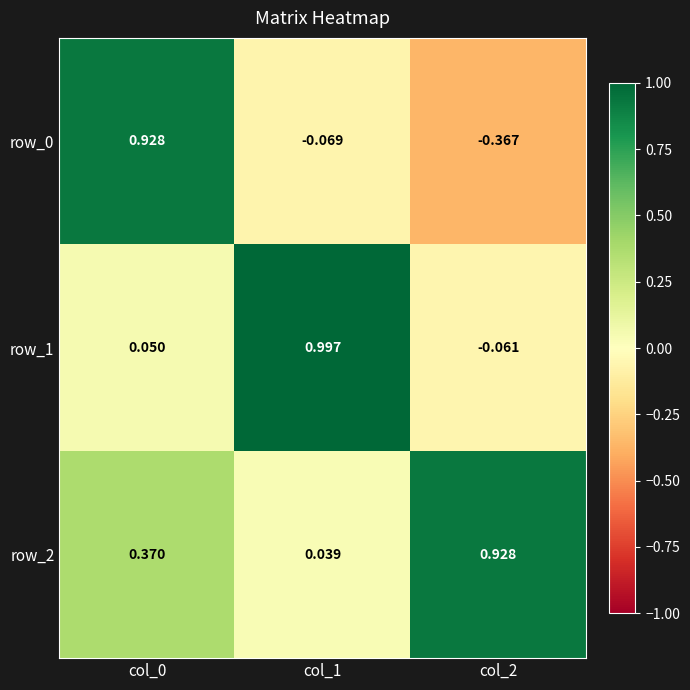

What is the difference between the maximum and minimum values in the row_0 series?

1.3